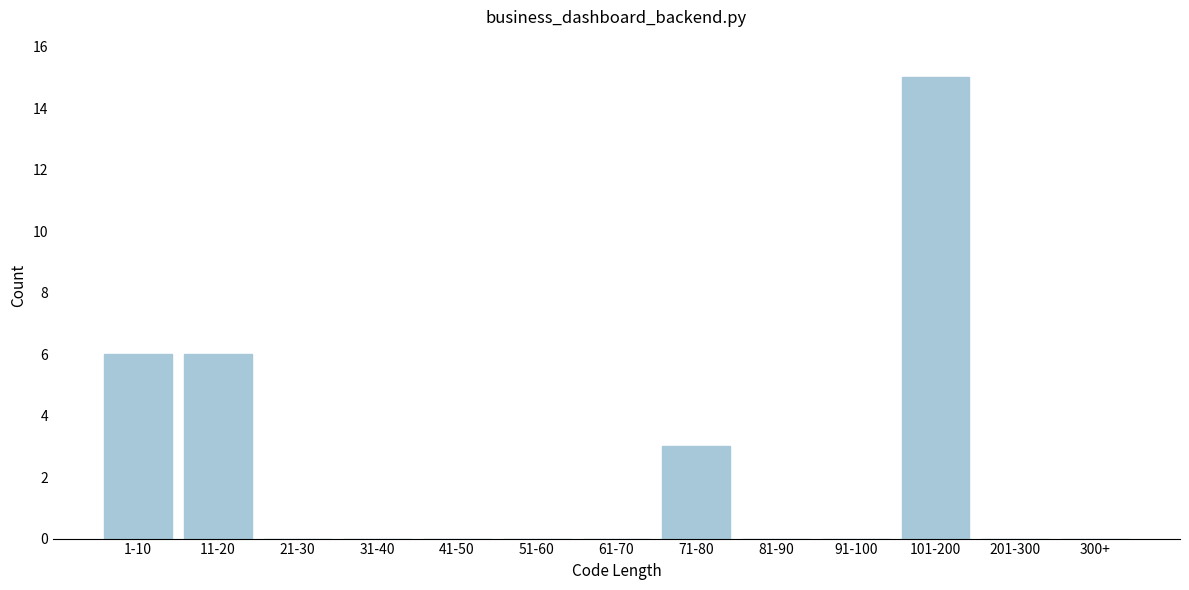

Reading right to left, extract all data points from this chart.

300+=0	201-300=0	101-200=15	91-100=0	81-90=0	71-80=3	61-70=0	51-60=0	41-50=0	31-40=0	21-30=0	11-20=6	1-10=6